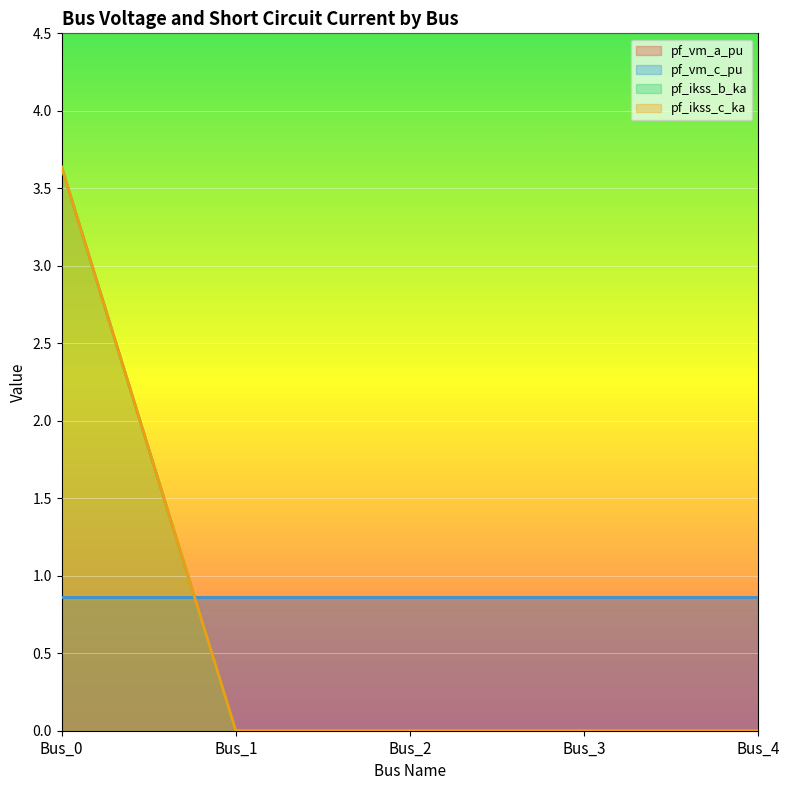

The value of pf_ikss_c_ka at Bus_3 is 0.0. True or false?

True